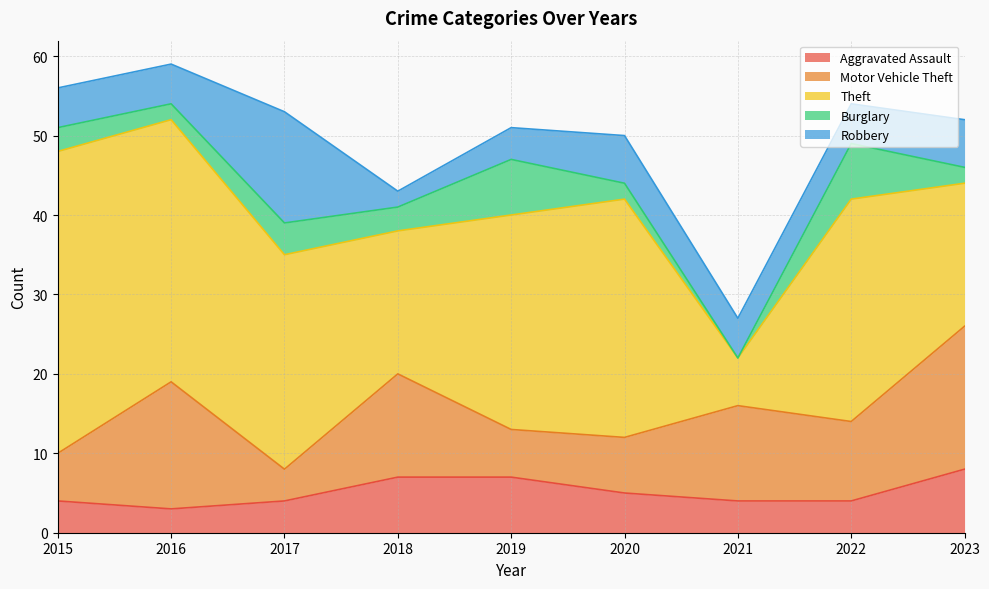

True or false: Robbery and Theft intersect in this chart.

False